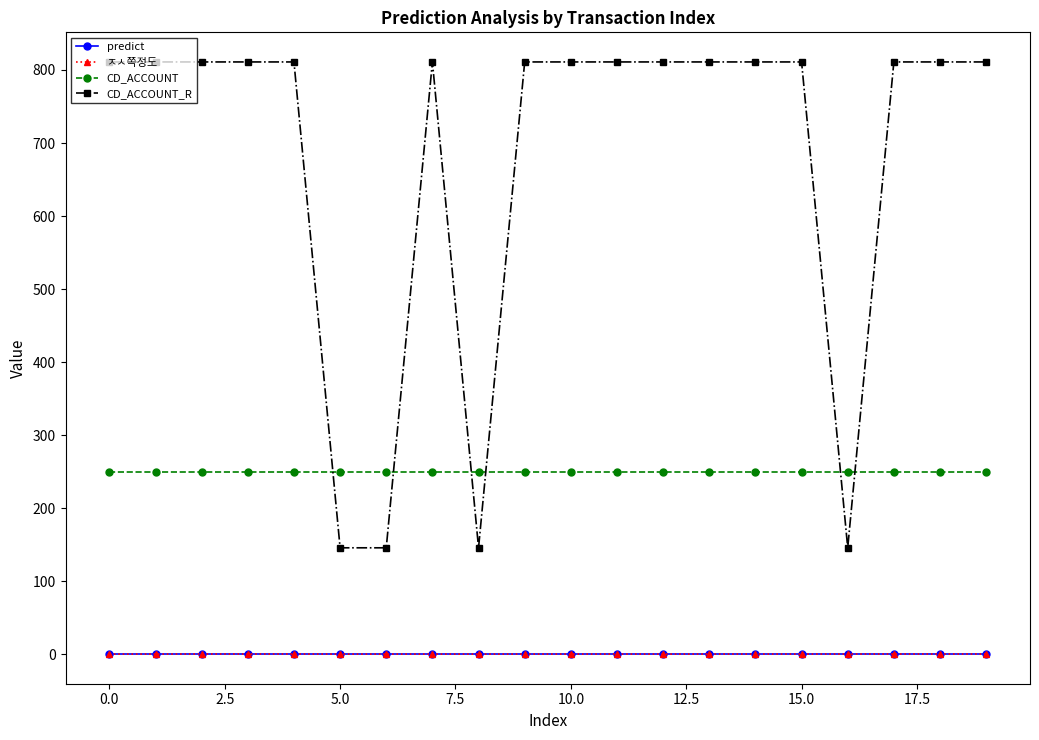

True or false: CD_ACCOUNT and predict intersect in this chart.

False